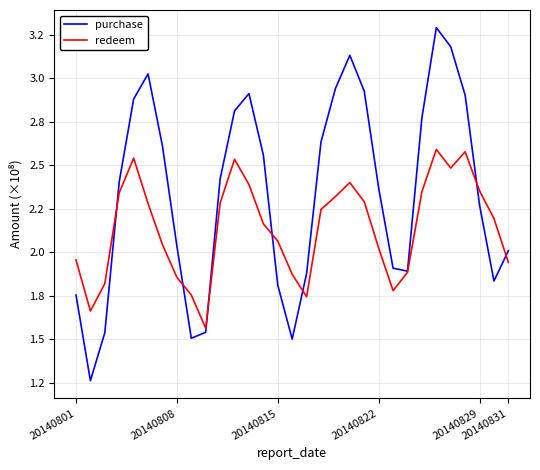

What is the value of the redeem point at the 31st from the left?

194144540